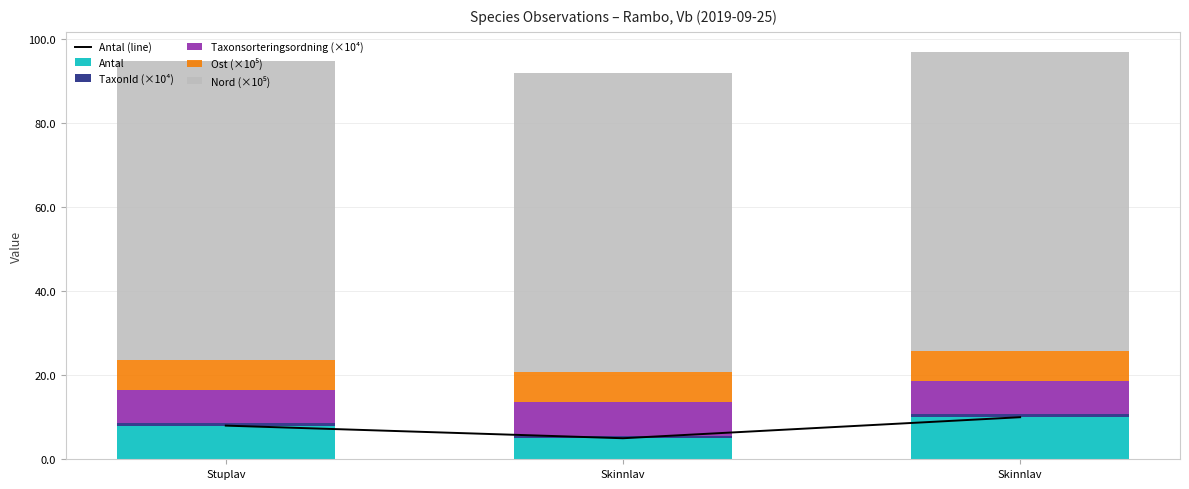

Reading left to right, transcribe all the data shown in this chart.

Antal (line): Stuplav=8.0	Skinnlav=5.0	Skinnlav=10.0
Antal: Stuplav=8.0	Skinnlav=5.0	Skinnlav=10.0
TaxonId (×10⁴): Stuplav=0.6	Skinnlav=0.6	Skinnlav=0.6
Taxonsorteringsordning (×10⁴): Stuplav=7.9	Skinnlav=7.9	Skinnlav=7.9
Ost (×10⁵): Stuplav=7.2	Skinnlav=7.2	Skinnlav=7.2
Nord (×10⁵): Stuplav=71.1	Skinnlav=71.1	Skinnlav=71.1